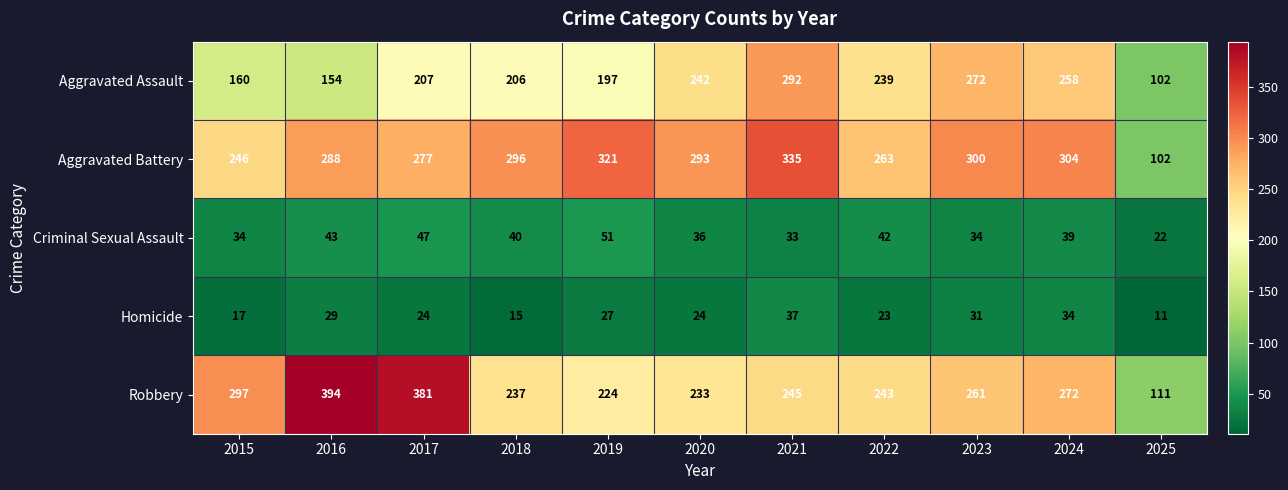

At which category is the sum across all series the highest?

2021